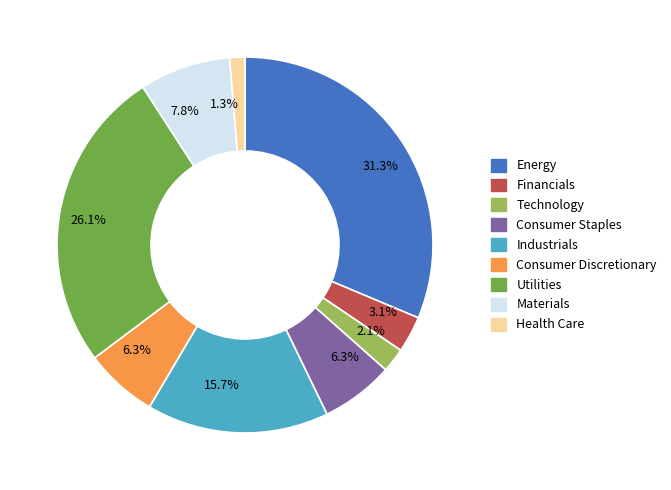

How many slices are in this pie chart?

9